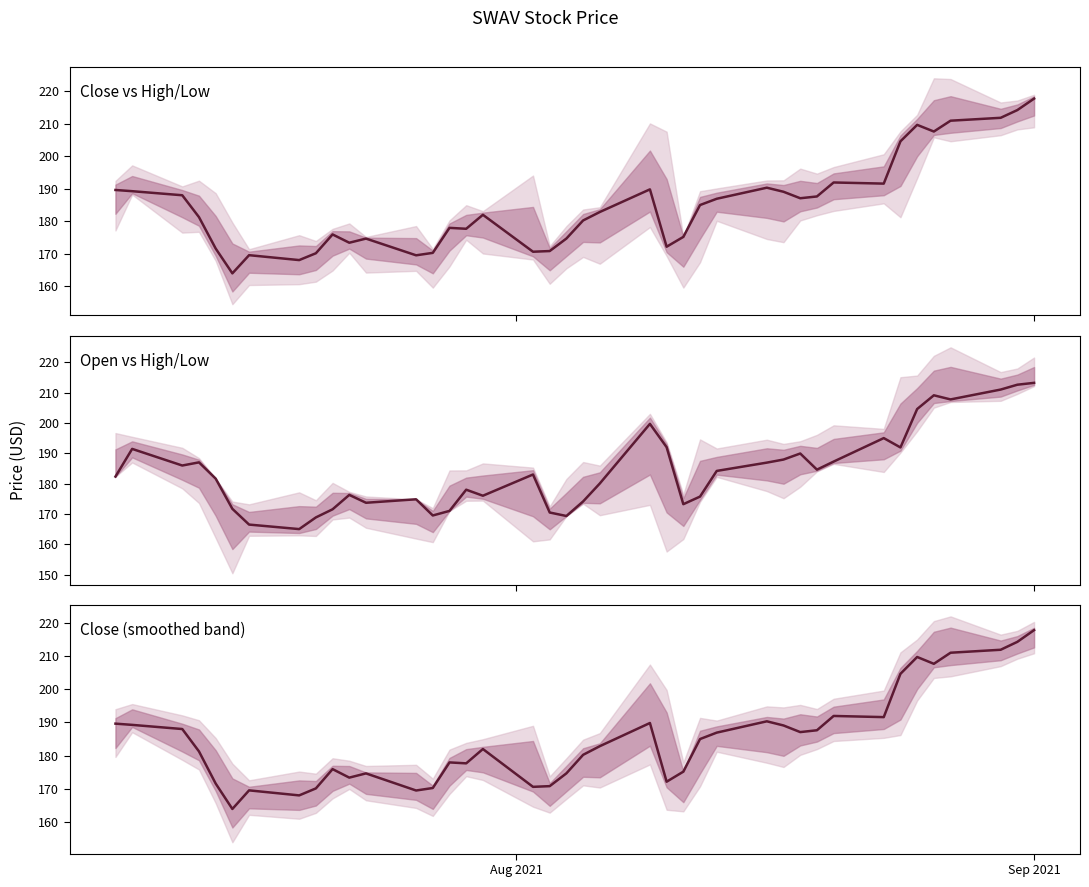

Is it true that Close equals 265.8 at 25?

False